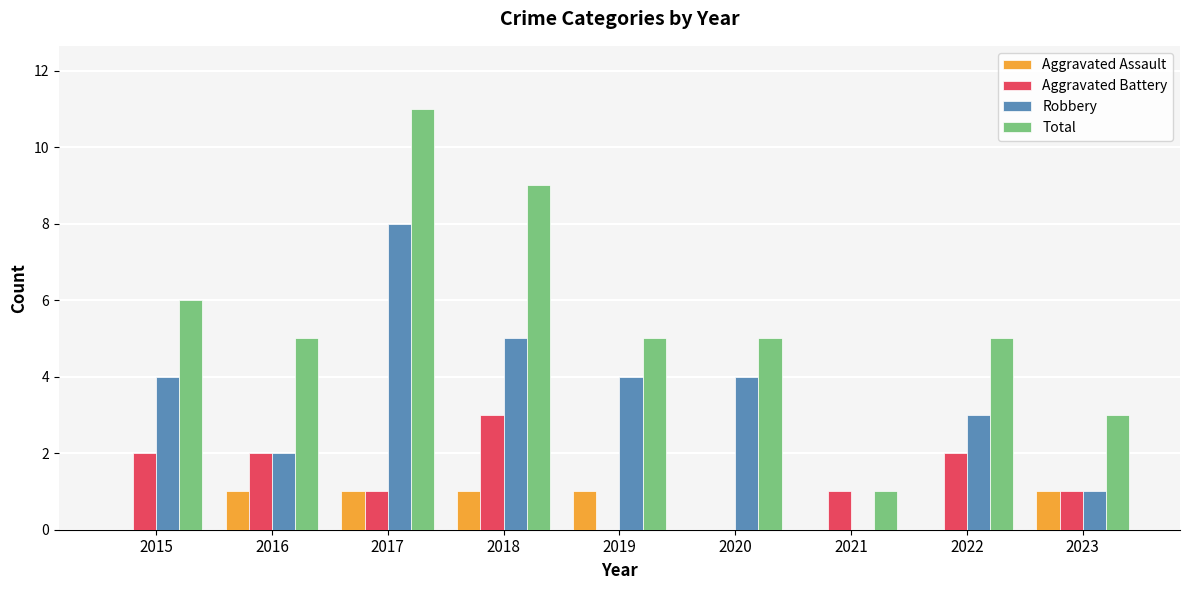

At which category is the sum across all series the highest?

2017